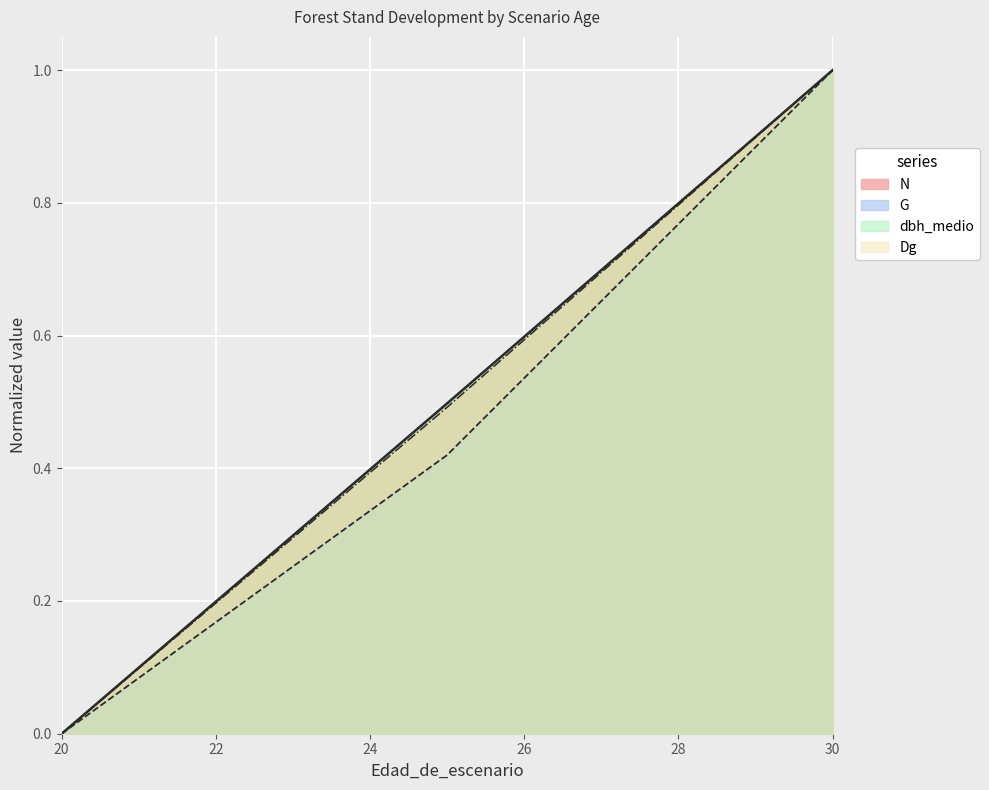

True or false: G and N intersect in this chart.

False